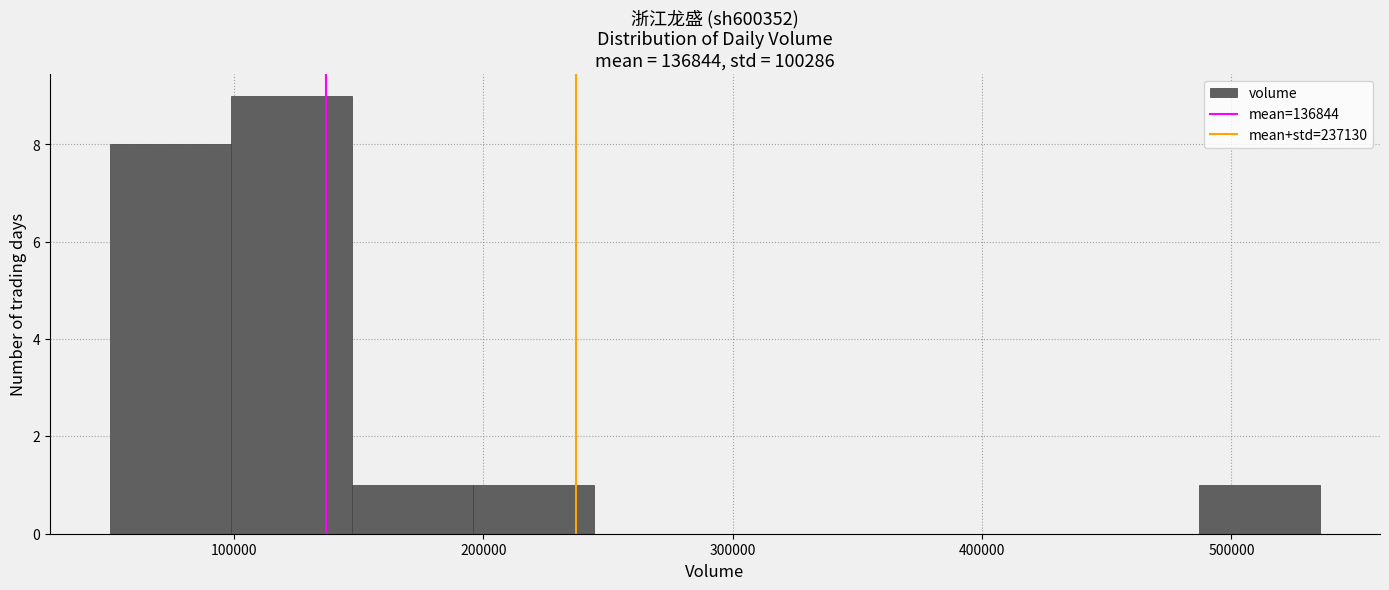

Reading left to right, list every bar in this chart as the range it spans on the x-axis followed by its height. Neither the bar edges nor the heights are printed on the chart, so give them approximately, as read against the axes.

50000 to 100000: 8
100000 to 150000: 9
150000 to 200000: 1
200000 to 240000: 1
240000 to 290000: 0
290000 to 340000: 0
340000 to 390000: 0
390000 to 440000: 0
440000 to 490000: 0
490000 to 540000: 1